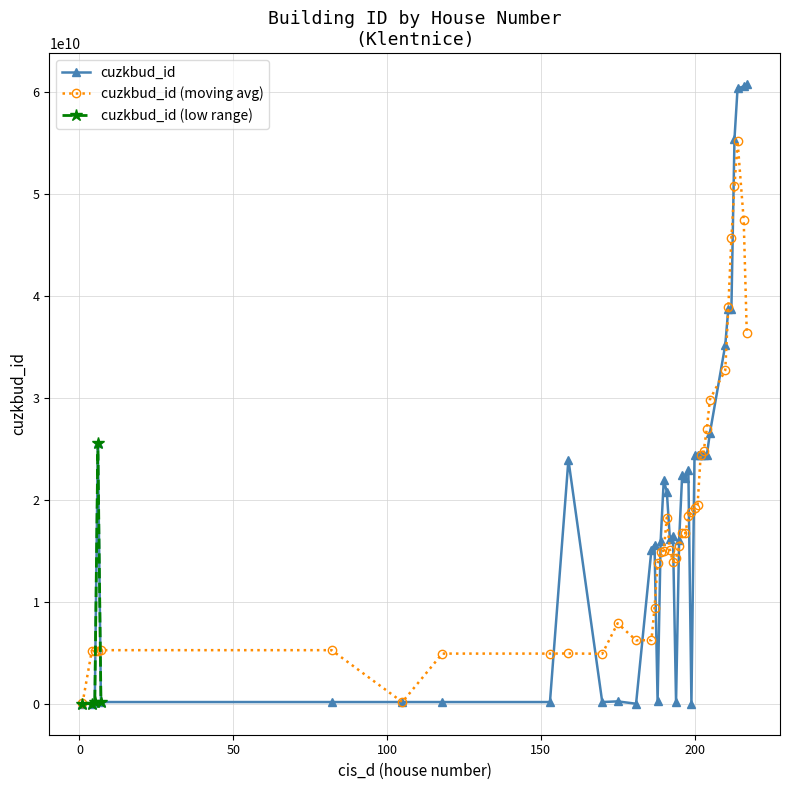

True or false: cuzkbud_id has more than 2 points higher than both neighbors.

True